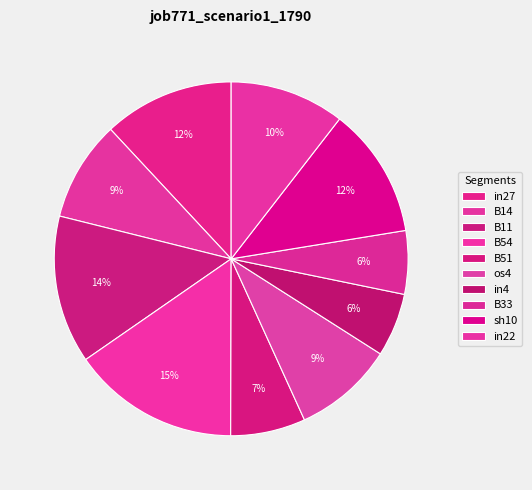

How many segments does this pie chart have?

10